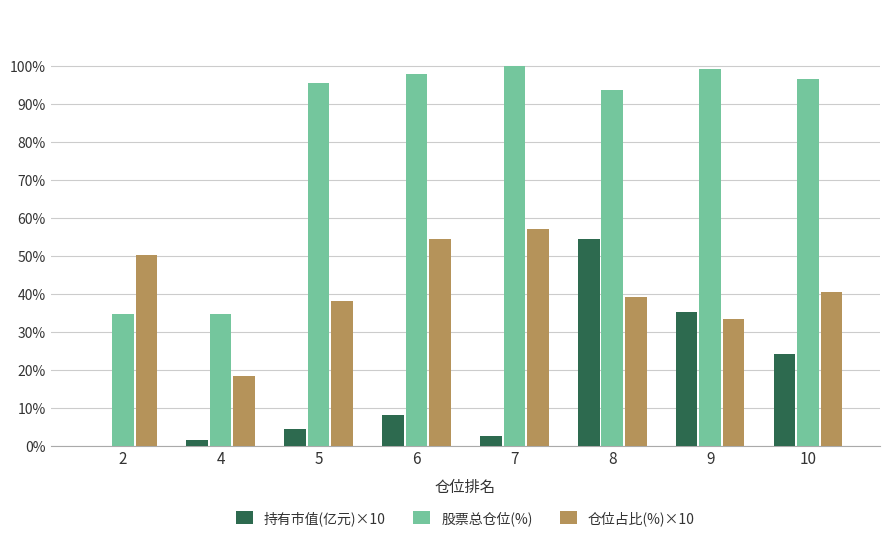

What is the total value across all series at 9?

167.9